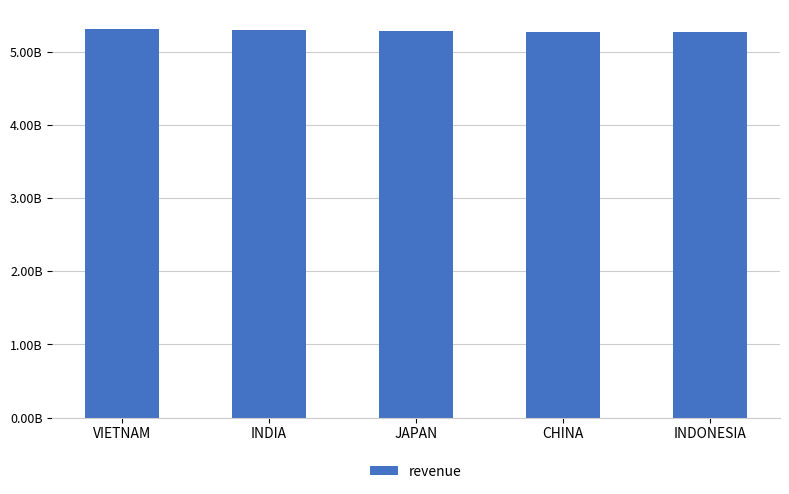

What is the difference between the second highest and second lowest values?

25159936.2